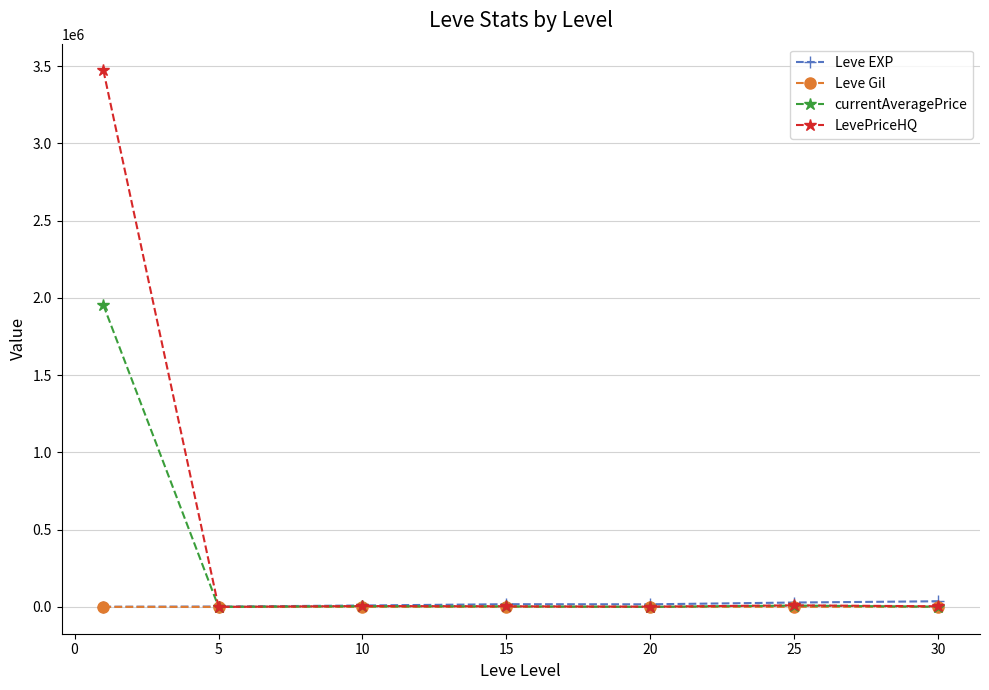

Which series has the largest range (max minus min)?

LevePriceHQ